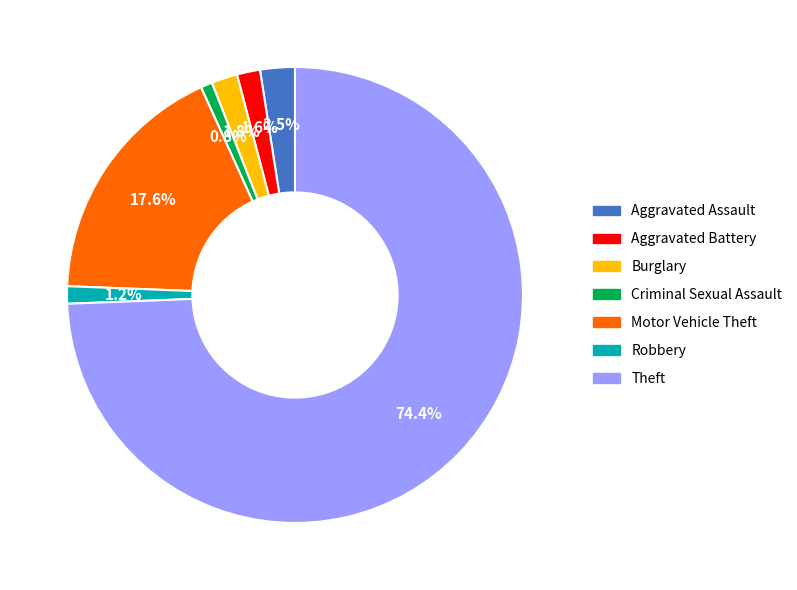

Which has a higher value, Aggravated Battery or Motor Vehicle Theft?

Motor Vehicle Theft